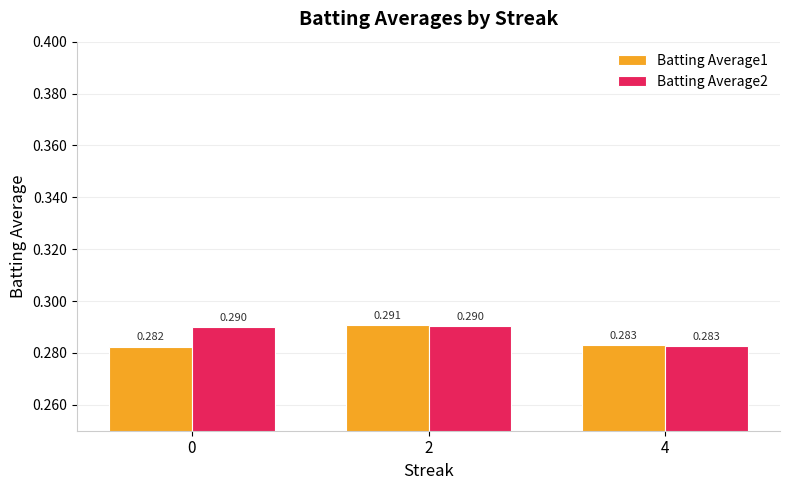

Is the value of Batting Average2 at 0 greater than the value of Batting Average1 at 2?

No